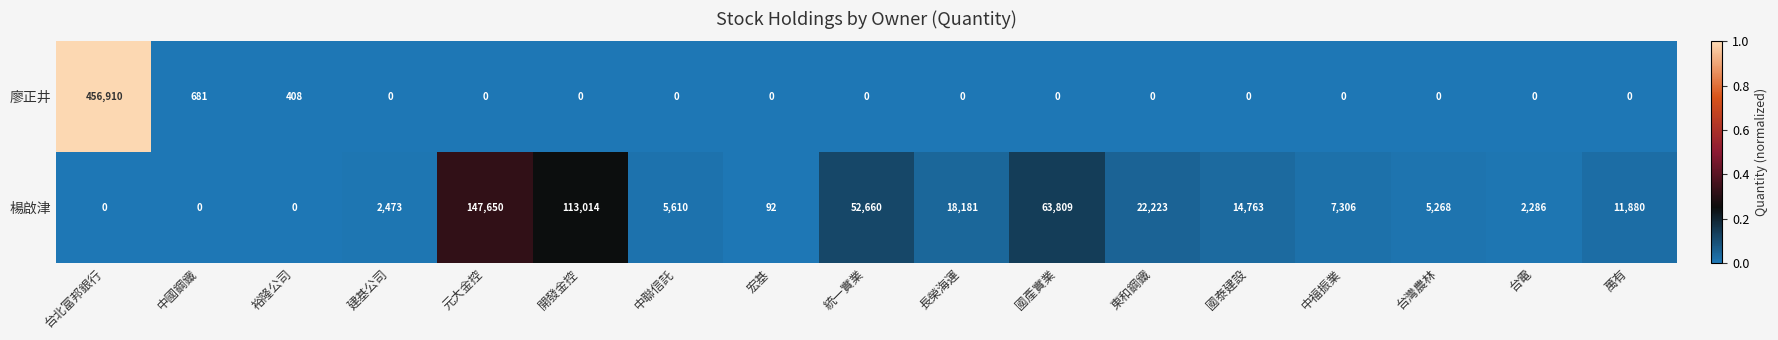

What is the maximum value shown in the chart?

456910